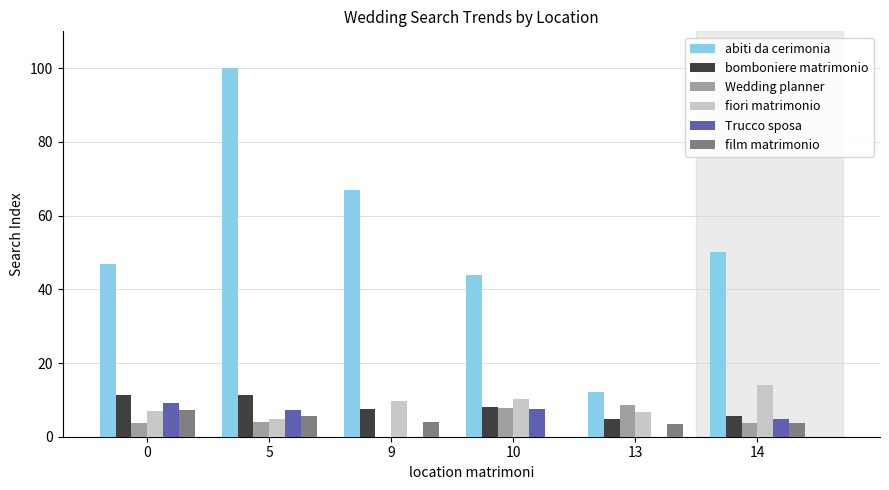

What value does the Trucco sposa series have at 14?

4.7